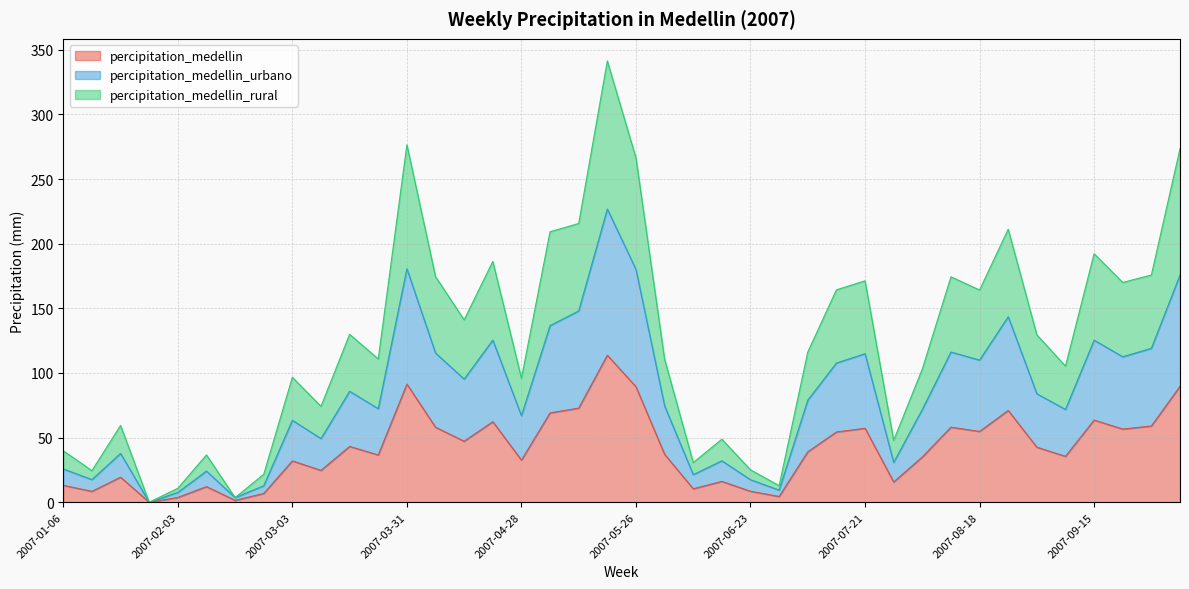

What is the label of the 10th point from the left?

2007-03-10